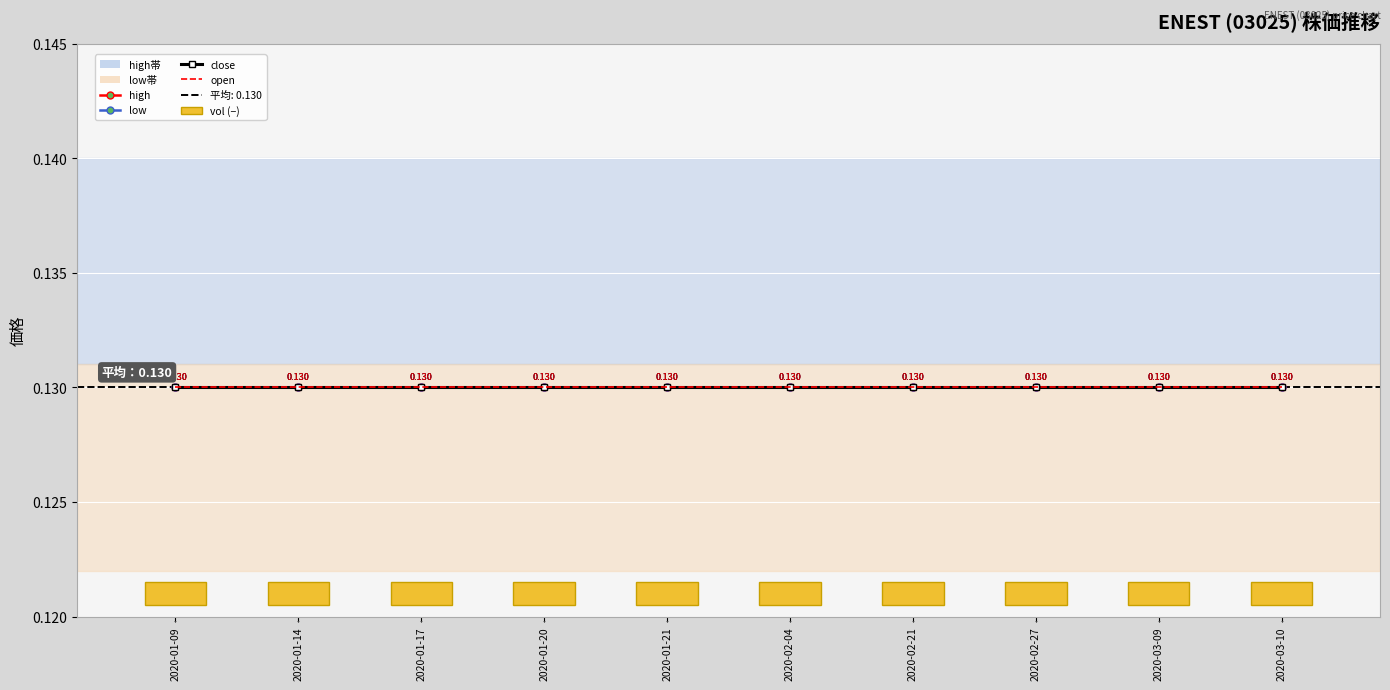

What is the average value of the close series?

0.1